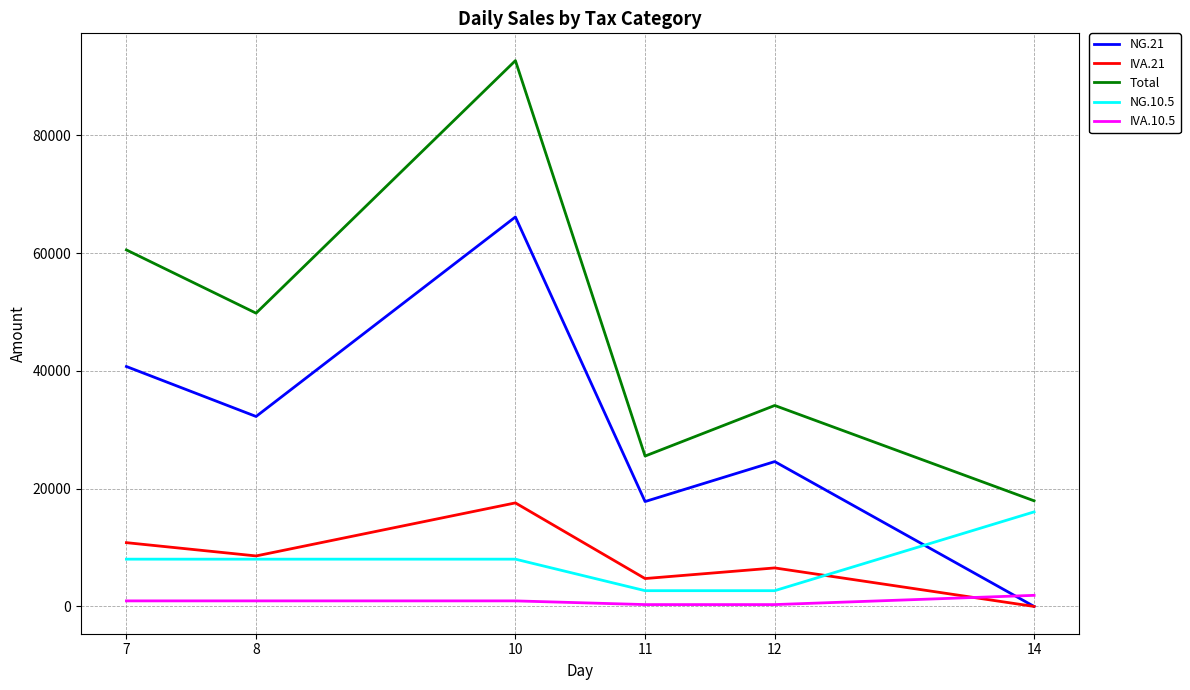

What is the difference between the maximum and second lowest values in the Total series?

67160.0